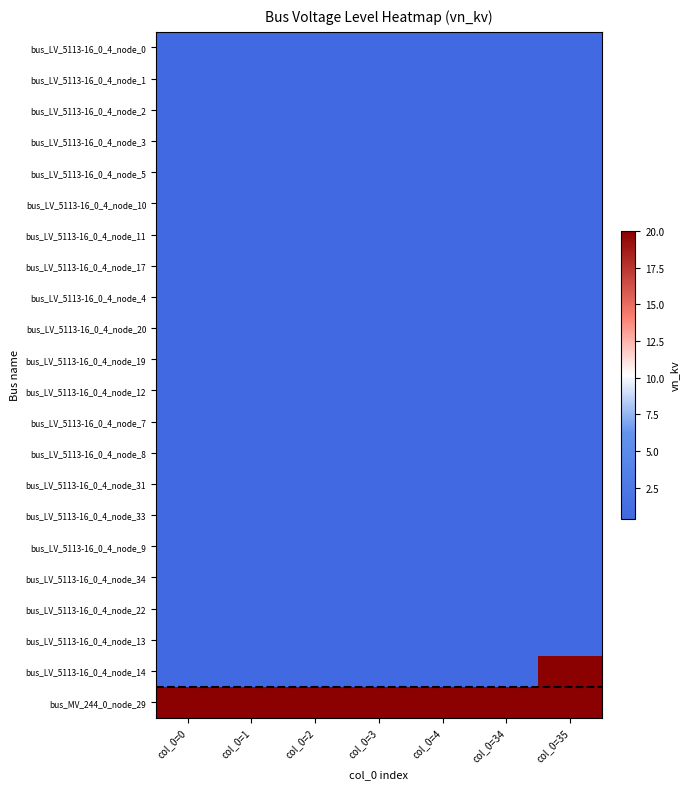

Rank the series at col_0=35 from highest to lowest value.

bus_LV_5113-16_0_4_node_14, bus_MV_244_0_node_29, bus_LV_5113-16_0_4_node_0, bus_LV_5113-16_0_4_node_1, bus_LV_5113-16_0_4_node_2, bus_LV_5113-16_0_4_node_3, bus_LV_5113-16_0_4_node_5, bus_LV_5113-16_0_4_node_10, bus_LV_5113-16_0_4_node_11, bus_LV_5113-16_0_4_node_17, bus_LV_5113-16_0_4_node_4, bus_LV_5113-16_0_4_node_20, bus_LV_5113-16_0_4_node_19, bus_LV_5113-16_0_4_node_12, bus_LV_5113-16_0_4_node_7, bus_LV_5113-16_0_4_node_8, bus_LV_5113-16_0_4_node_31, bus_LV_5113-16_0_4_node_33, bus_LV_5113-16_0_4_node_9, bus_LV_5113-16_0_4_node_34, bus_LV_5113-16_0_4_node_22, bus_LV_5113-16_0_4_node_13